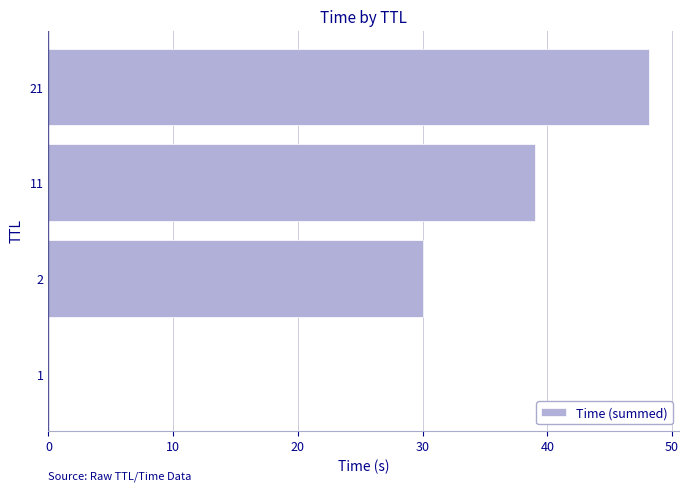

The value at 11 is 39.1. True or false?

True